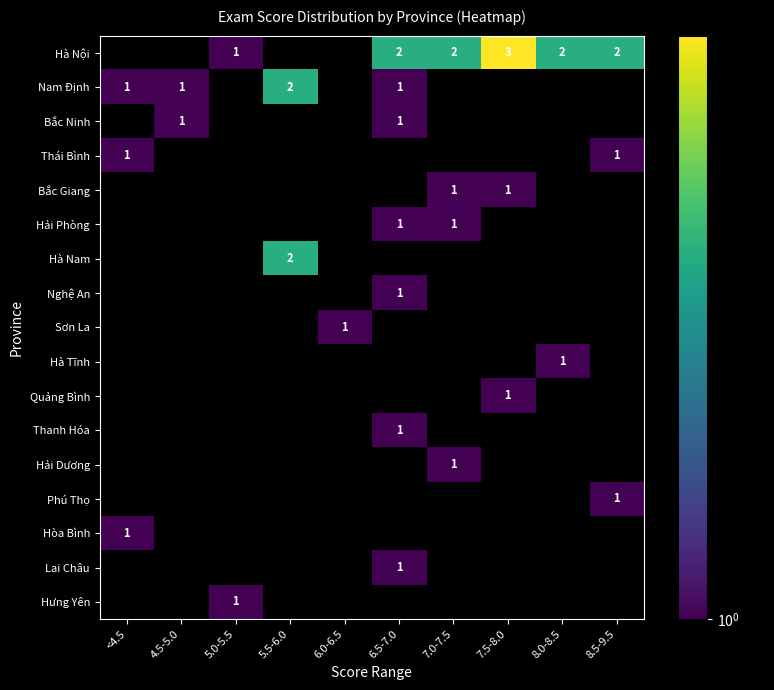

At how many categories does at least one series exceed 2?

1